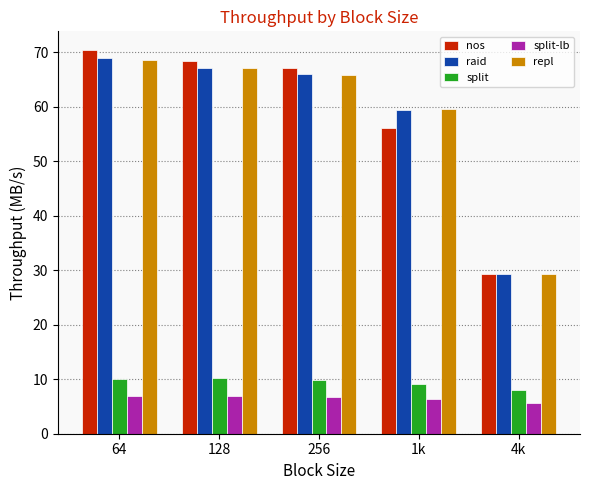

Which category has the lowest value in the nos series?

4k